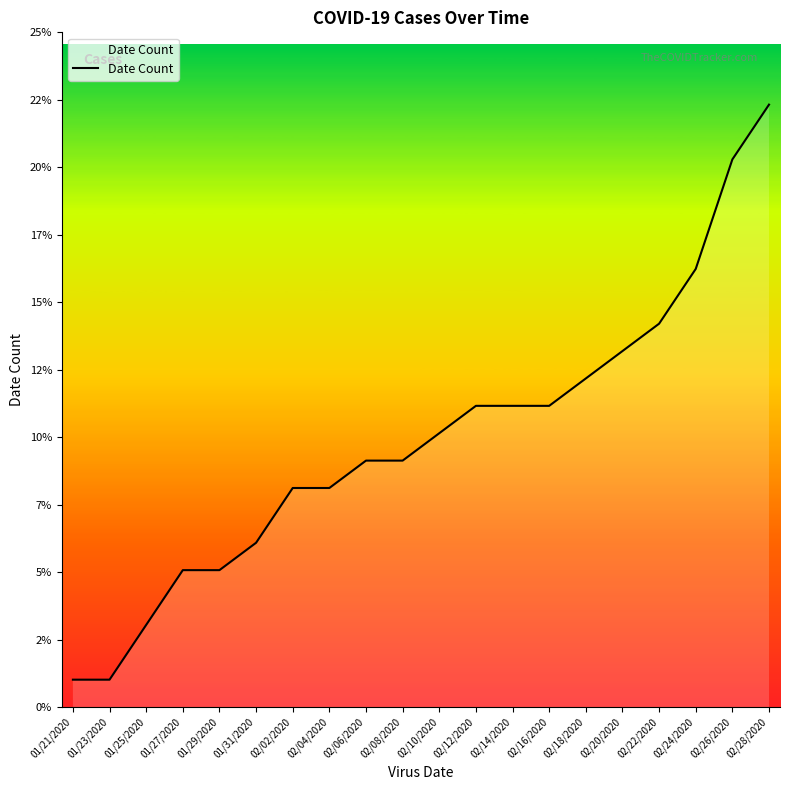

Does the chart display data point markers on the line(s)?

No